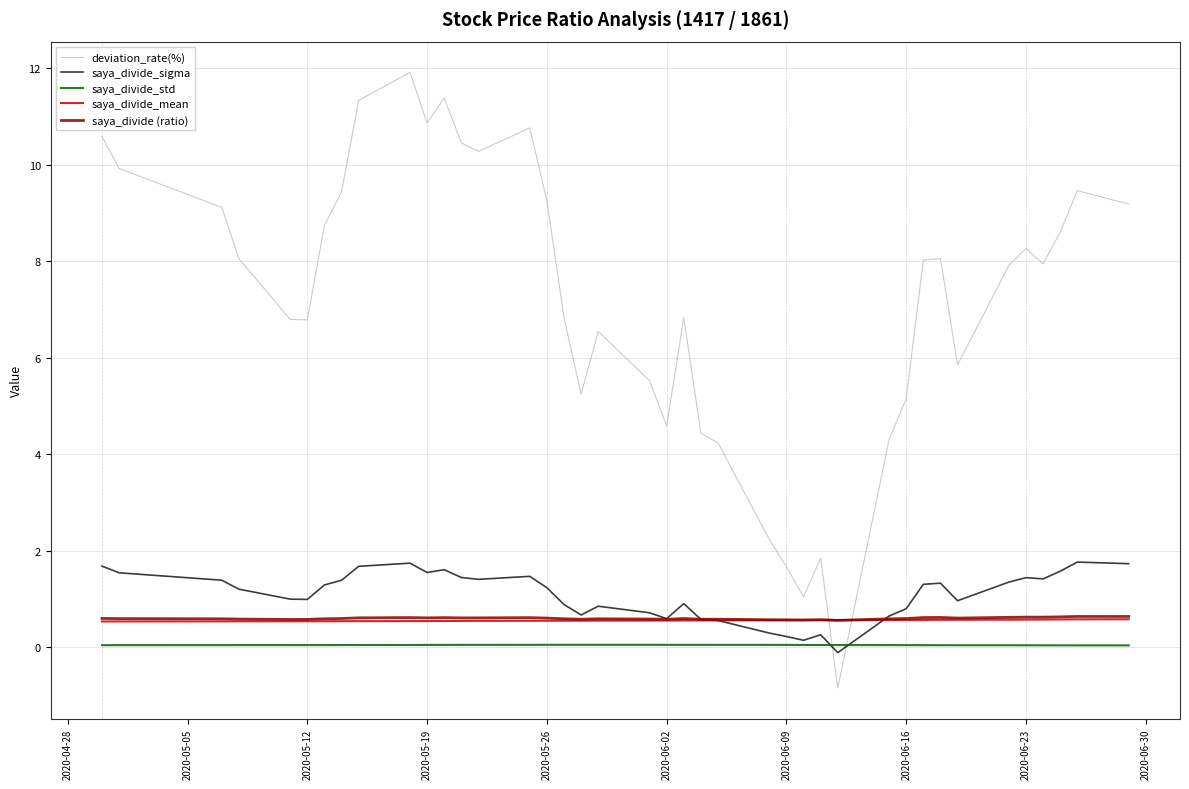

What are all the series names shown in the legend?

deviation_rate(%), saya_divide_sigma, saya_divide_std, saya_divide_mean, saya_divide (ratio)